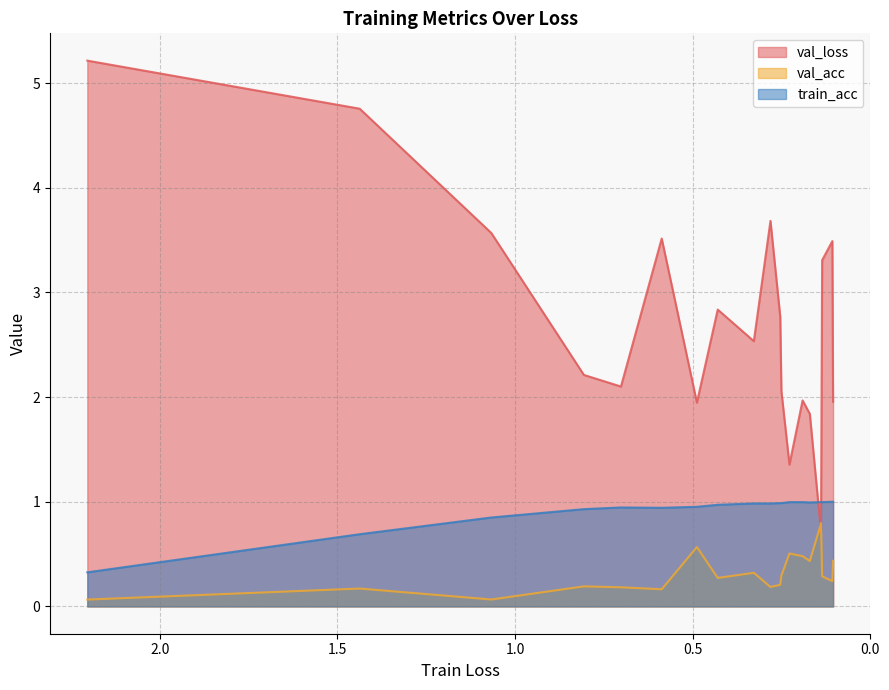

Which series changed the most between 15 and 16?

val_loss